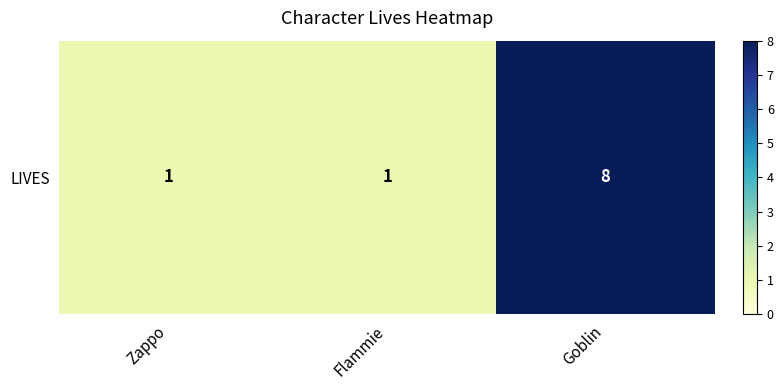

What is the change in value from Zappo to Goblin?

+7